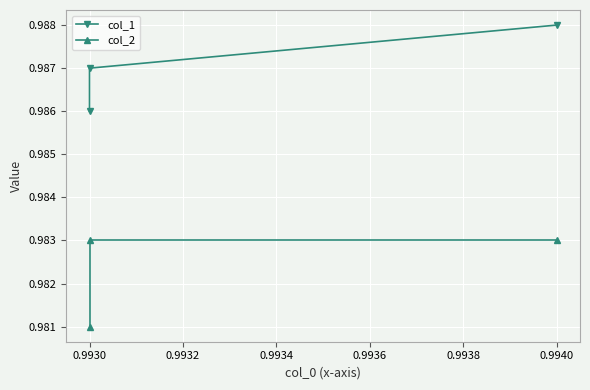

True or false: col_1 has a value of 1.5 at 0.9940.

False